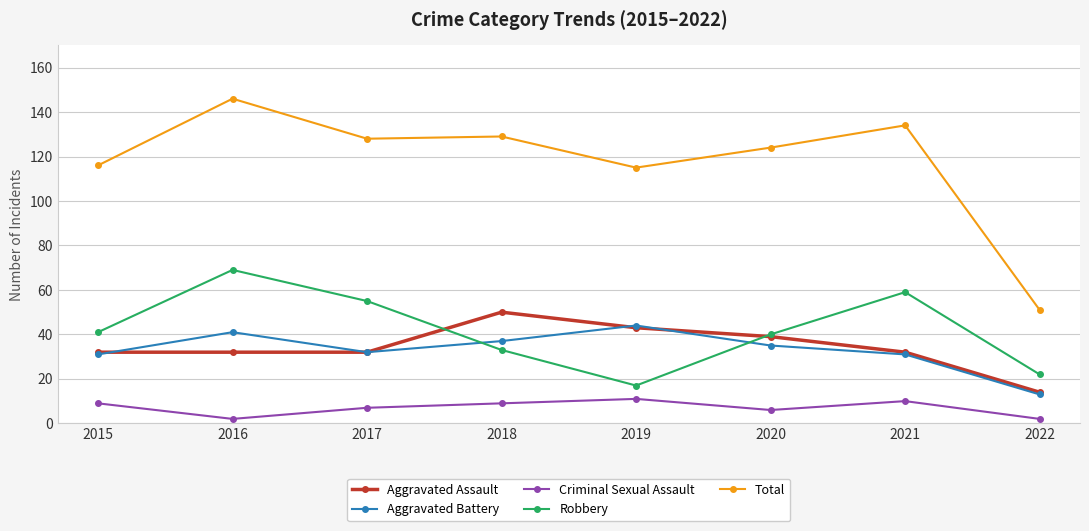

Where is the first local maximum for Robbery?

2016